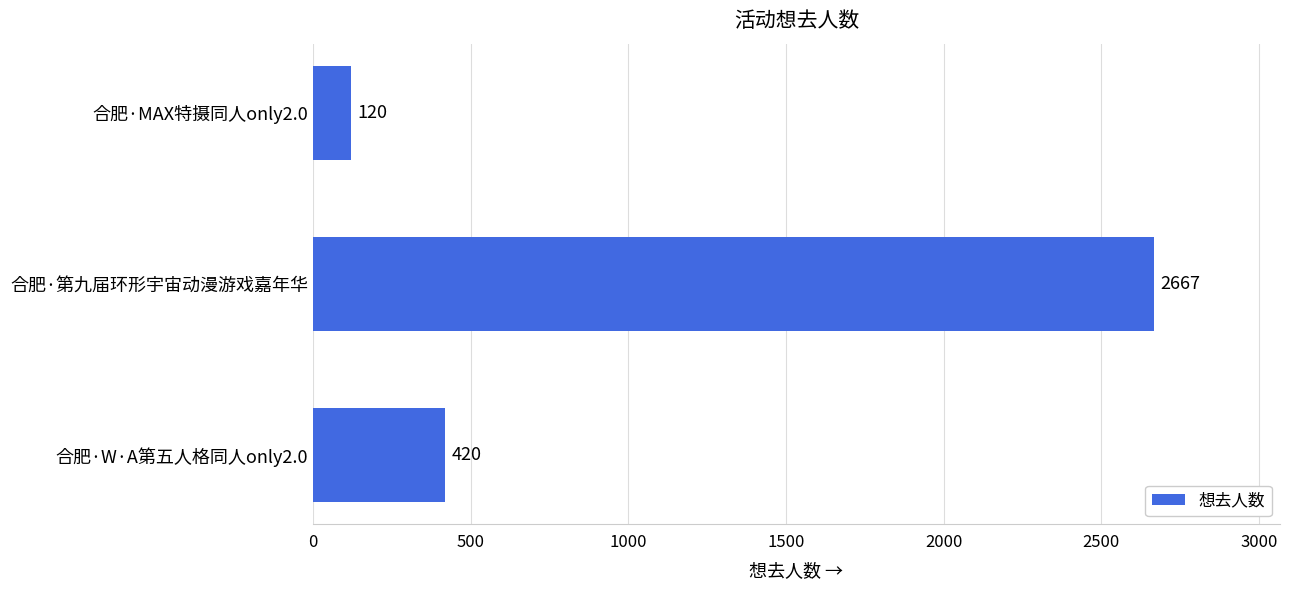

The value at 合肥·第九届环形宇宙动漫游戏嘉年华 is 2667. True or false?

True